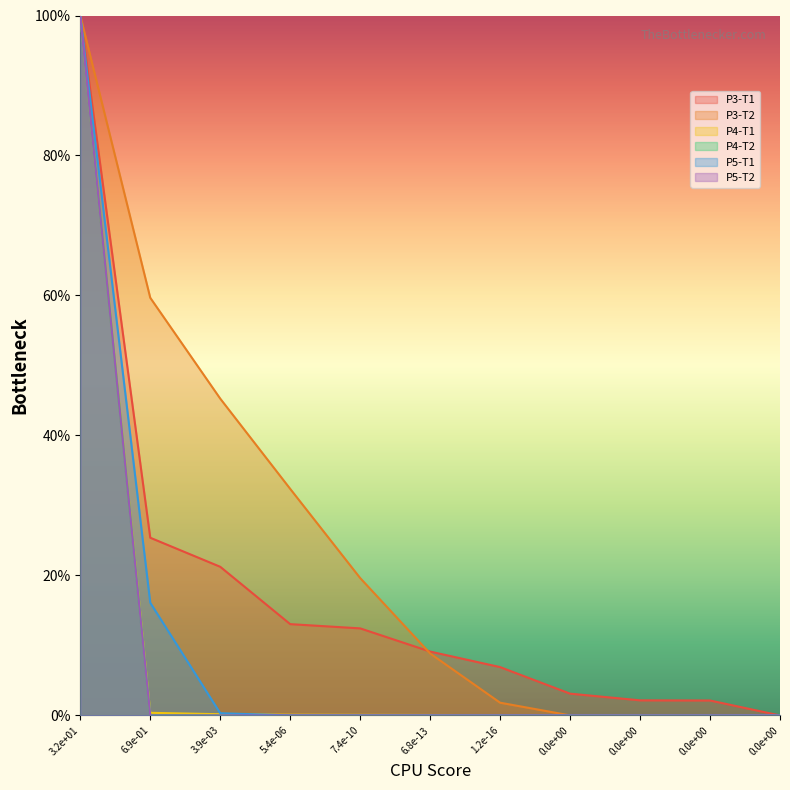

How many values in the P5-T2 series exceed 0?

10